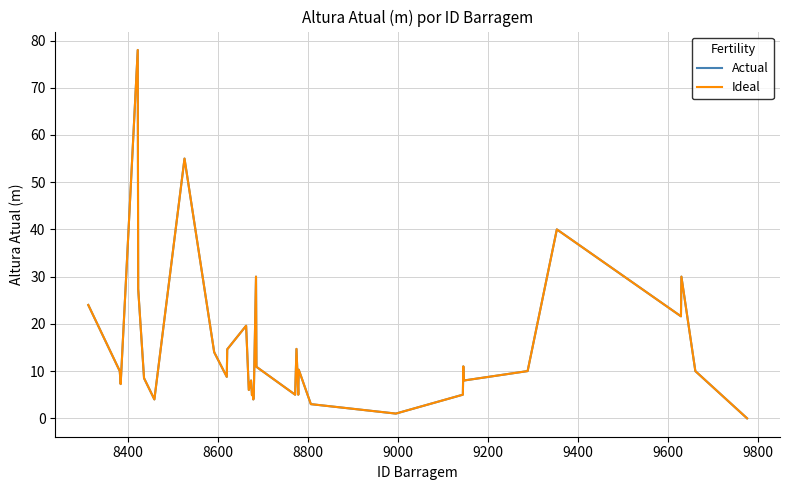

Is this an area chart (filled region under the line)?

No